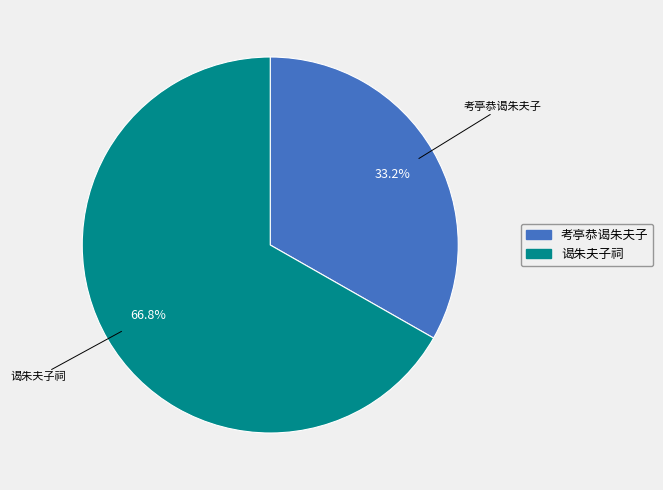

To the nearest percent, what is the combined percentage of 考亭恭谒朱夫子 and 谒朱夫子祠?

100%